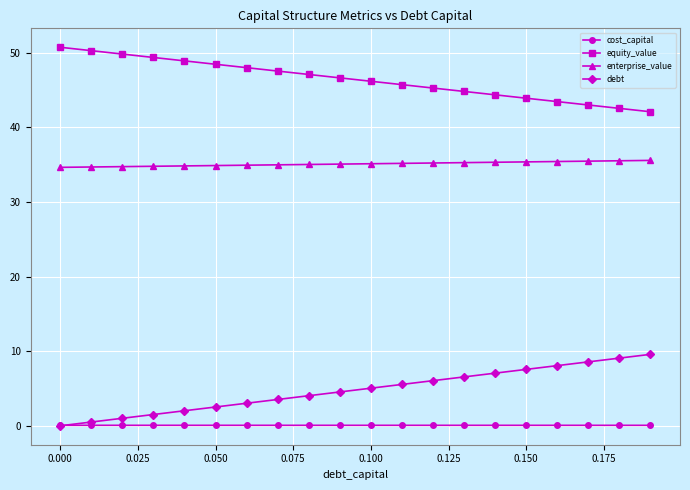

List the series in order of their peak value, highest first.

equity_value, enterprise_value, debt, cost_capital